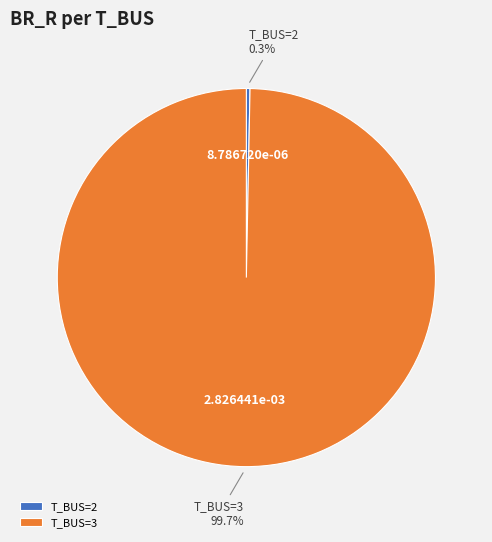

Which category has the biggest portion of the pie?

T_BUS=3